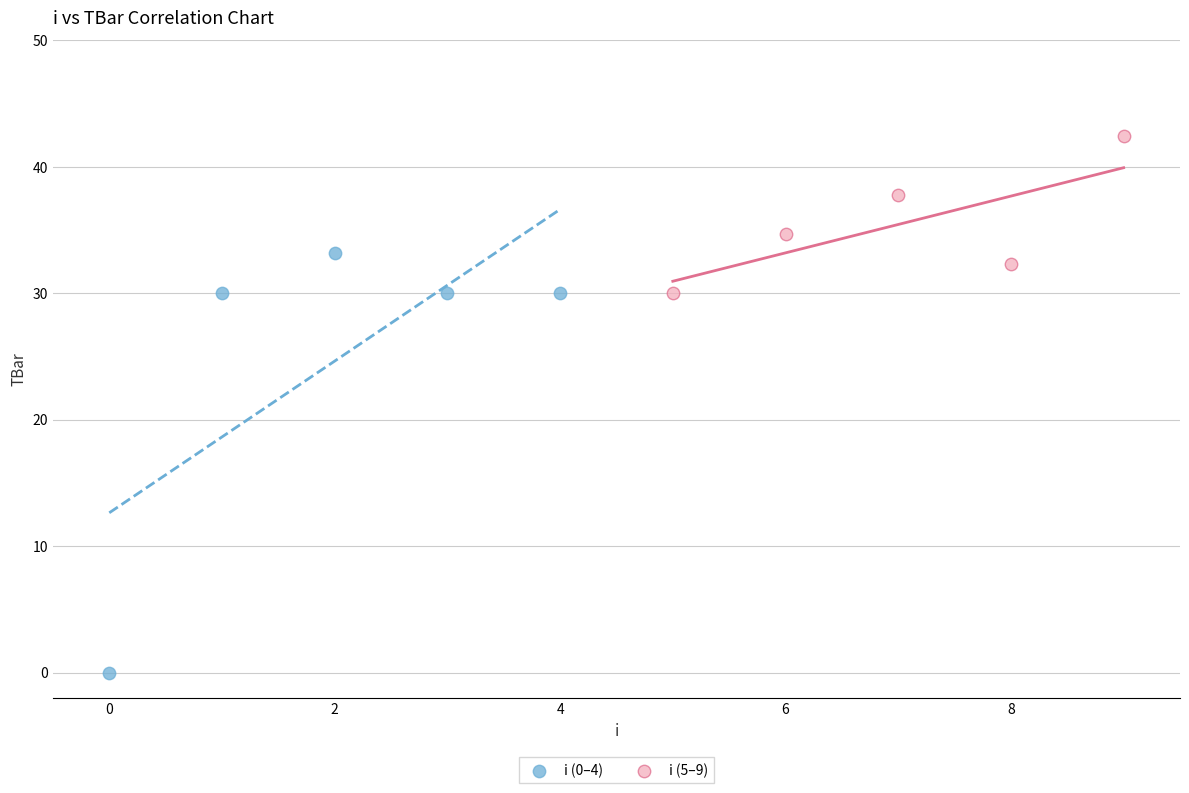

Which series has the largest Y range (max minus min)?

i (0–4)